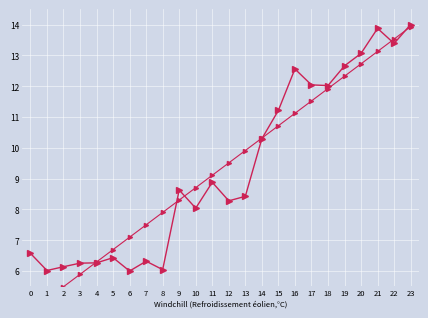

At 21, list the series in order from smallest to largest.

col_1 trend, col_1